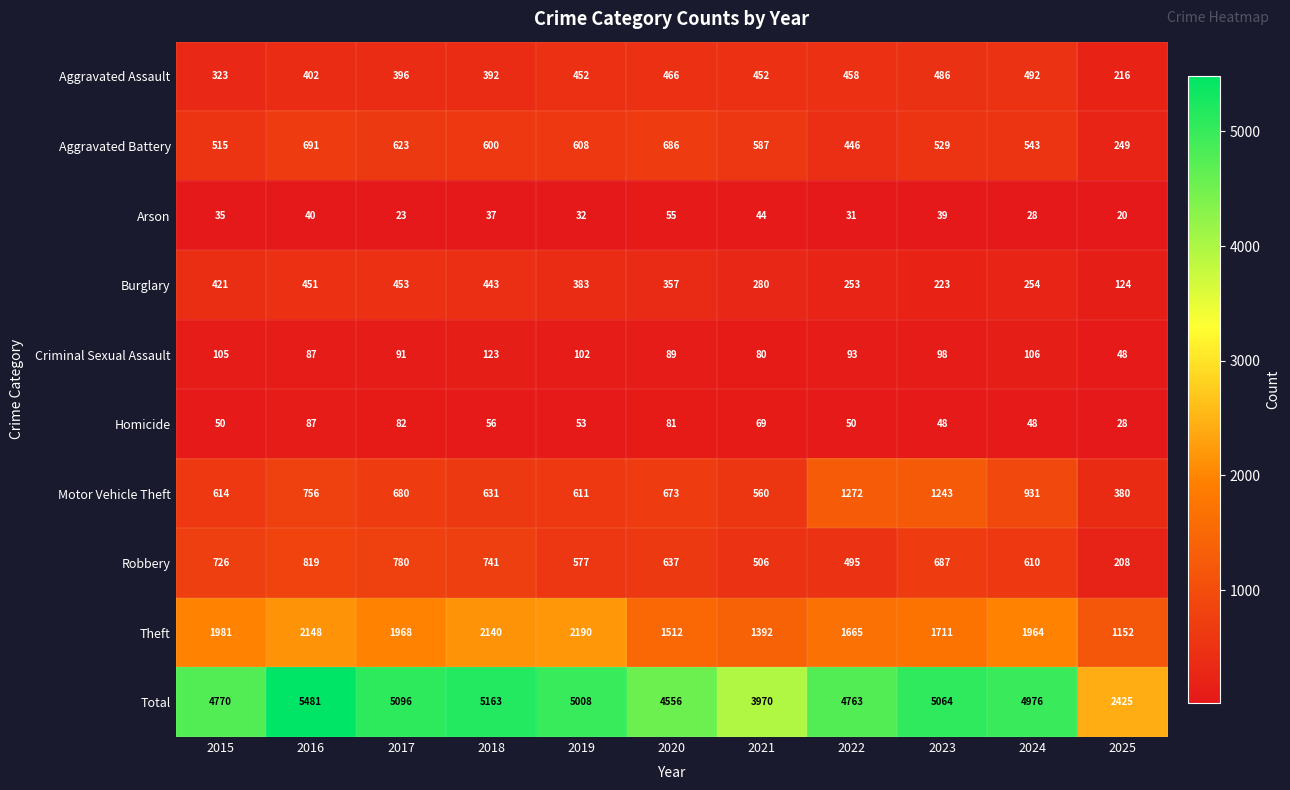

How many data points in Burglary are less than 357?

5